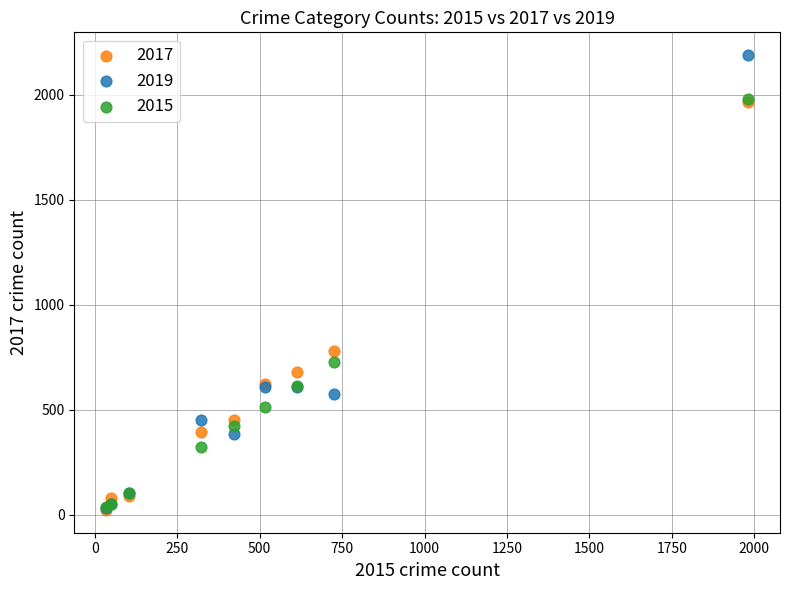

Which series has the largest Y range (max minus min)?

2019